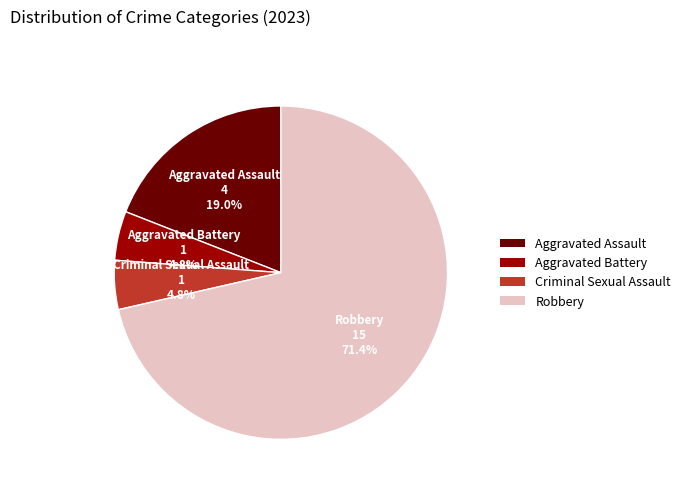

True or false: Aggravated Battery accounts for 5% of the total.

True